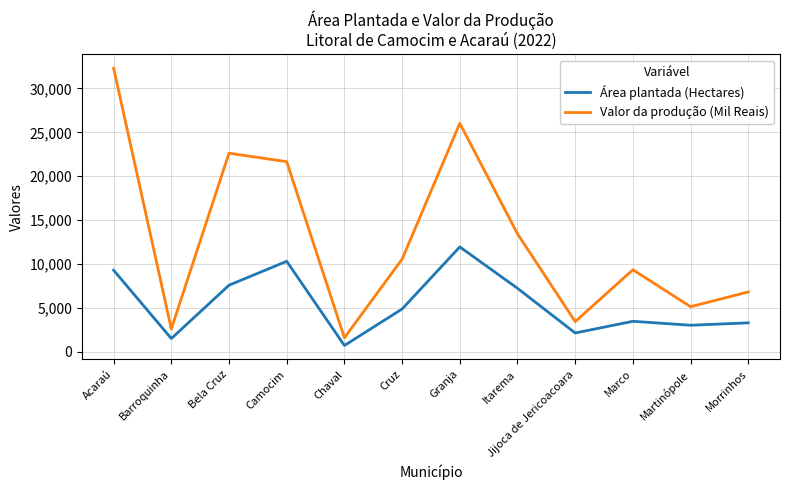

Rank the categories by Valor da produção (Mil Reais) value from highest to lowest.

Acaraú, Granja, Bela Cruz, Camocim, Itarema, Cruz, Marco, Morrinhos, Martinópole, Jijoca de Jericoacoara, Barroquinha, Chaval